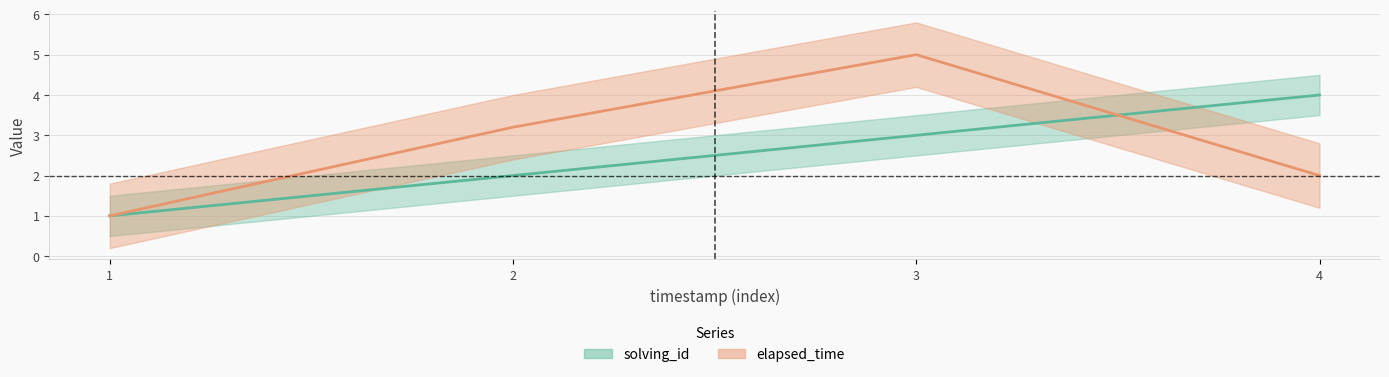

Reading right to left, what are all the values shown in this chart?

solving_id: 4=4.0	3=3.0	2=2.0	1=1.0
elapsed_time: 4=2.0	3=5.0	2=3.2	1=1.0